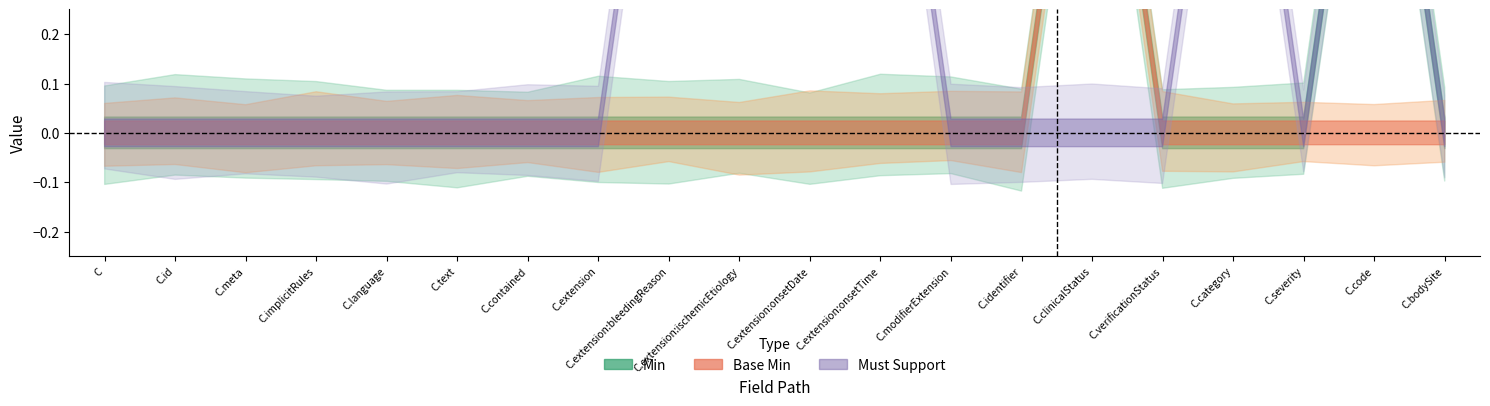

How many values in must_support are above zero?

6